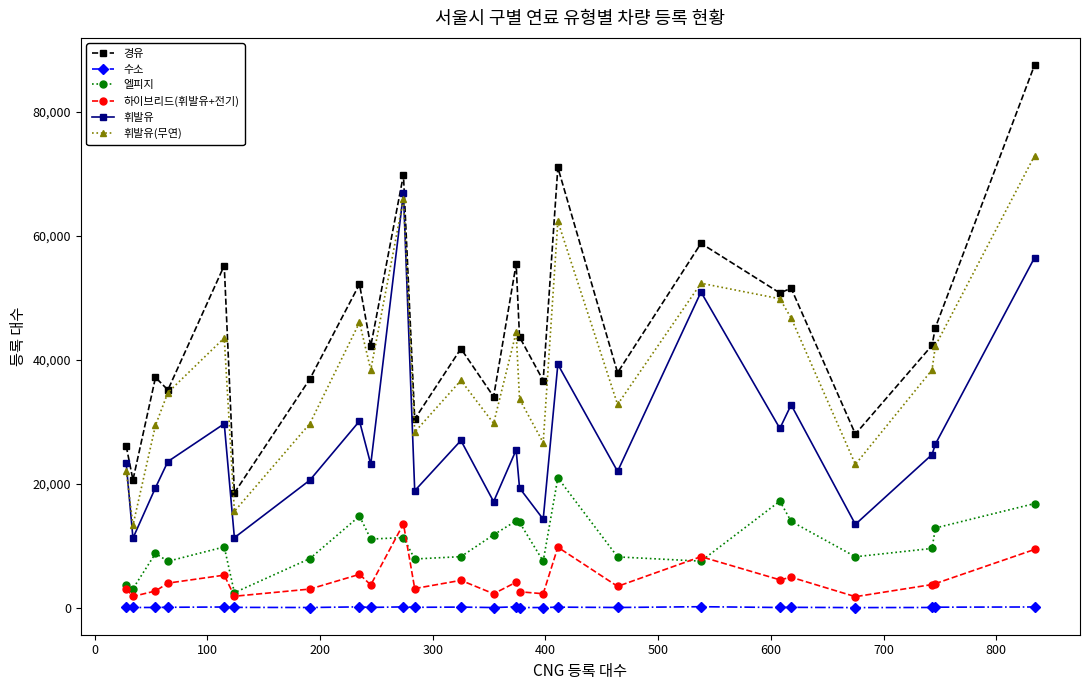

What is the highest value of the 수소 series?

158